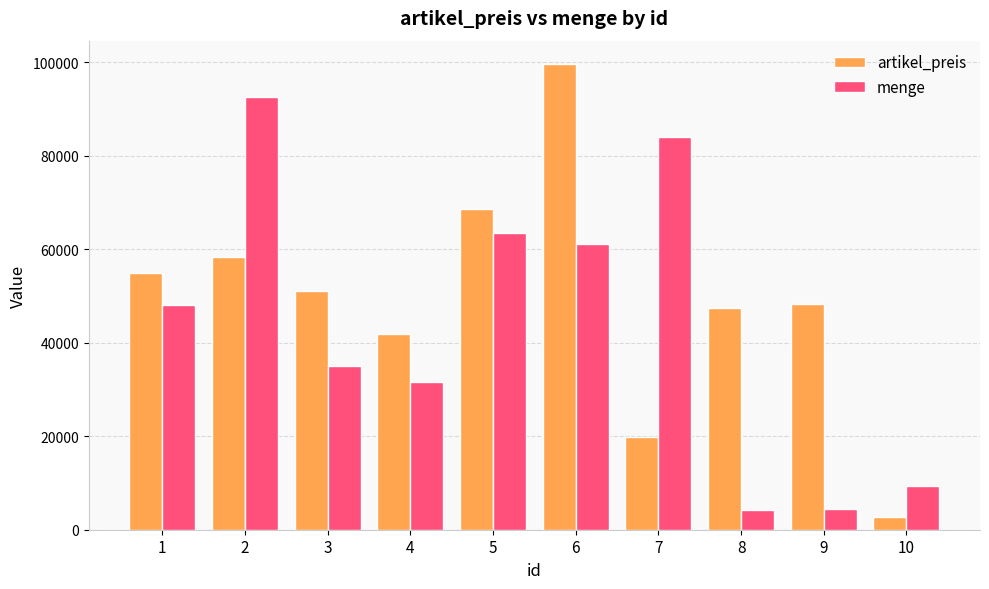

Rank the series by their average value, from lowest to highest.

menge, artikel_preis